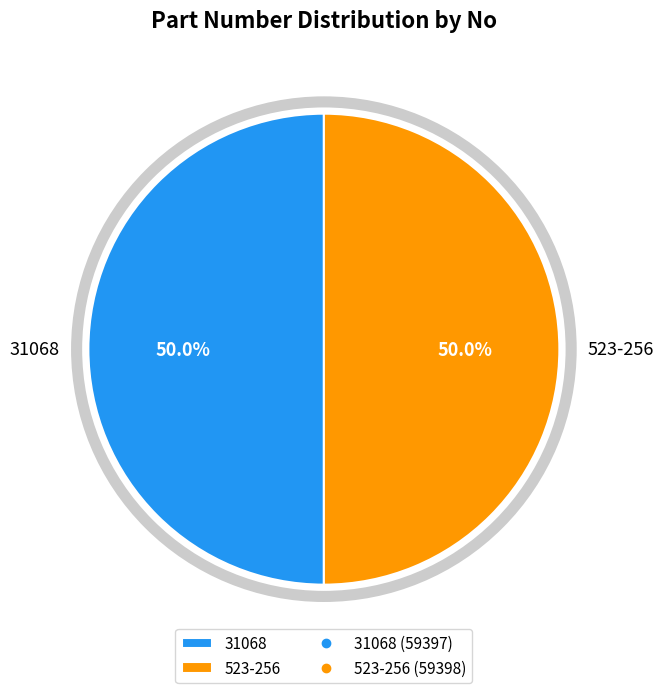

Approximately how many times larger is the value at 31068 compared to 523-256?

1.0